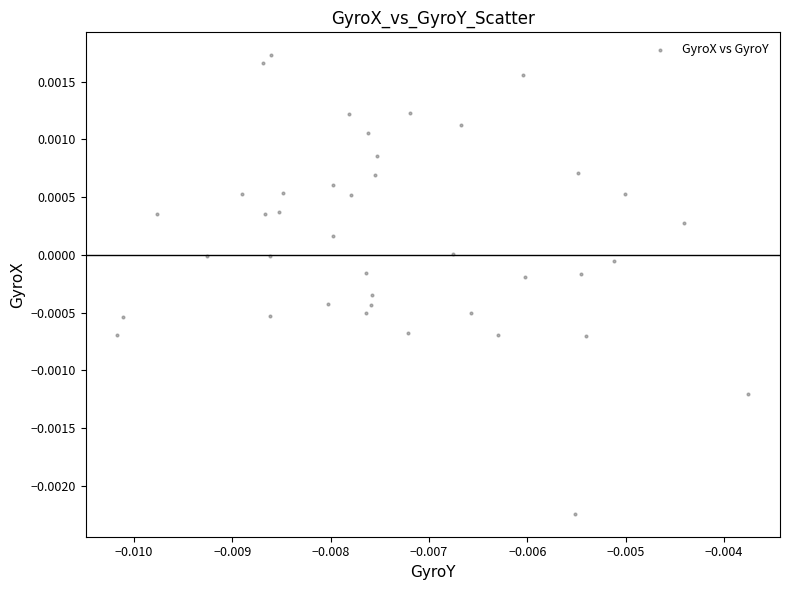

Count the number of points in this scatter plot.

40